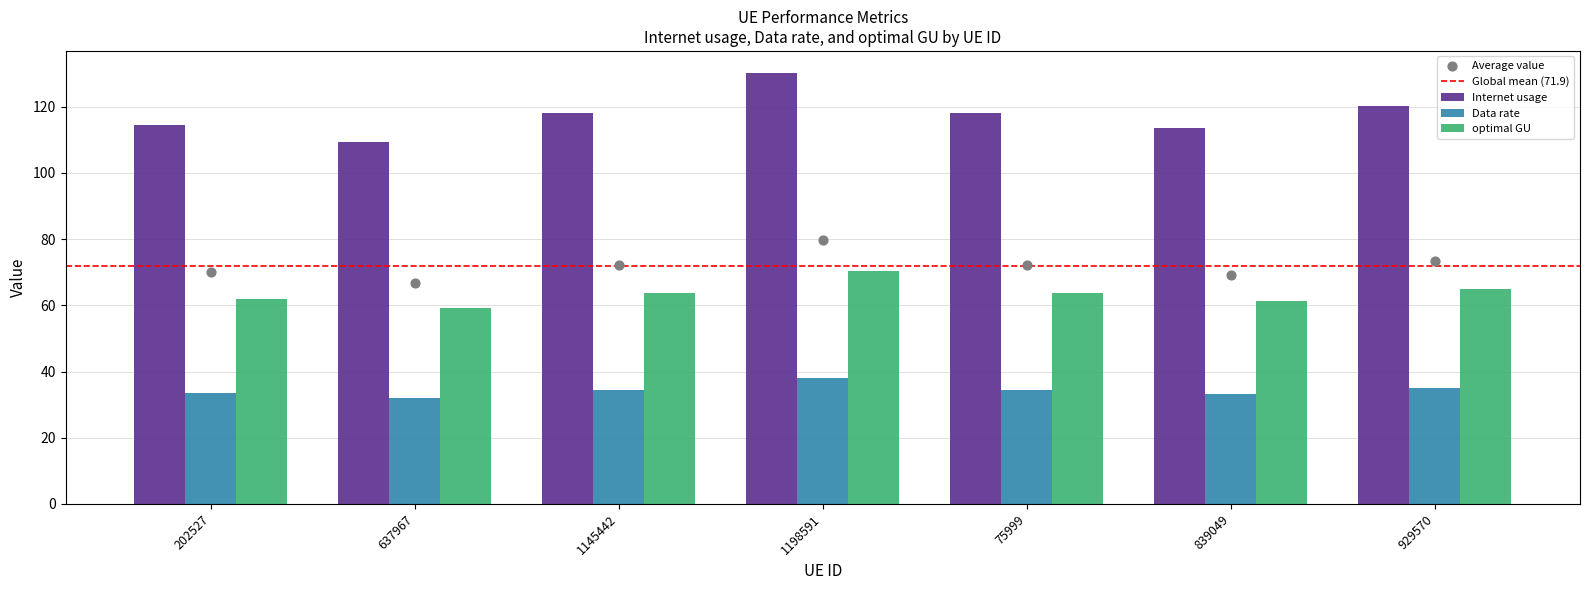

Is the value of Data rate at 839049 greater than the value of Internet usage at 929570?

No